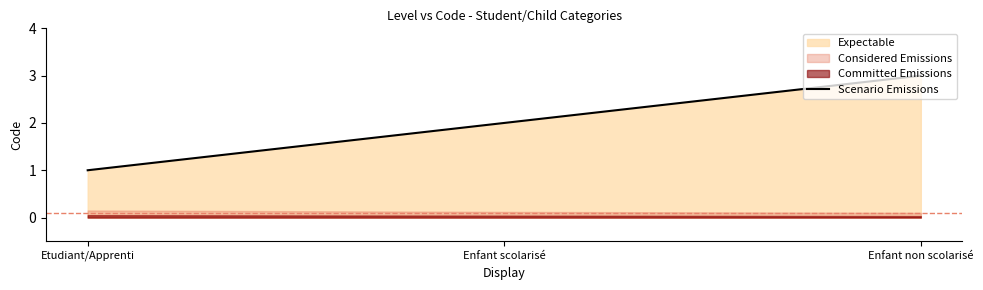

What is the difference between the maximum and minimum values?

2